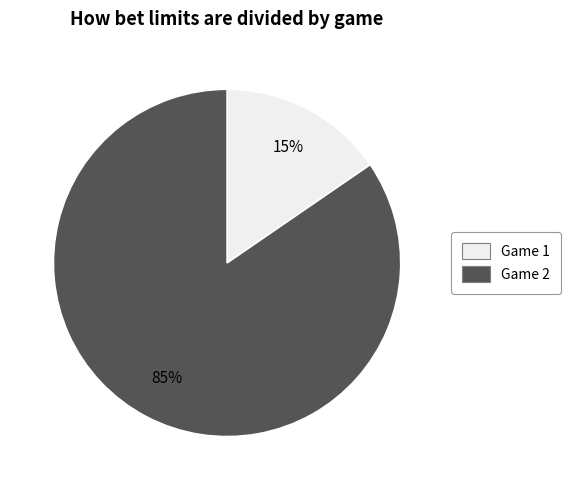

To the nearest percent, what is the average slice percentage?

50%